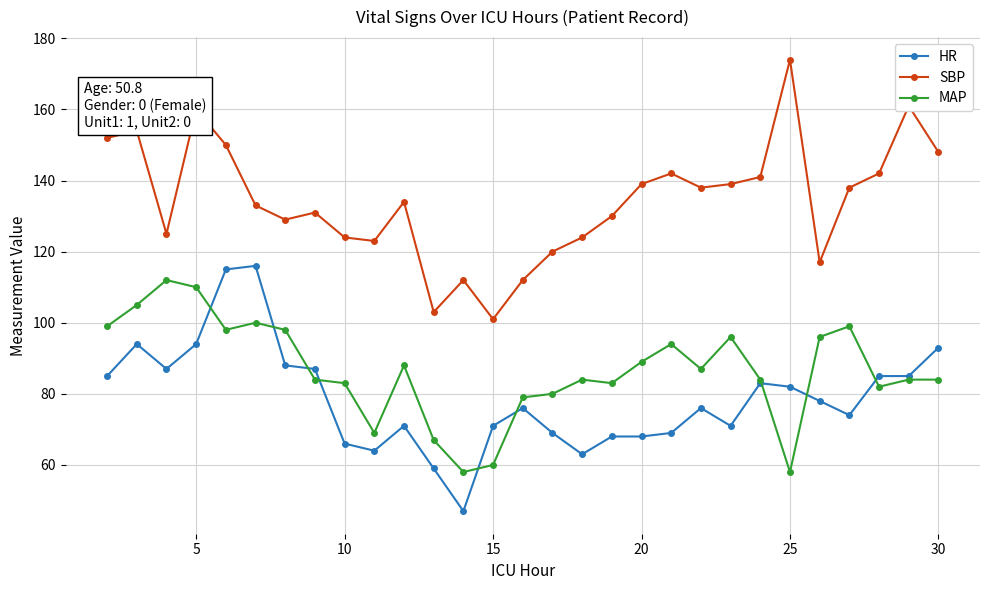

True or false: SBP and HR cross at least once.

False